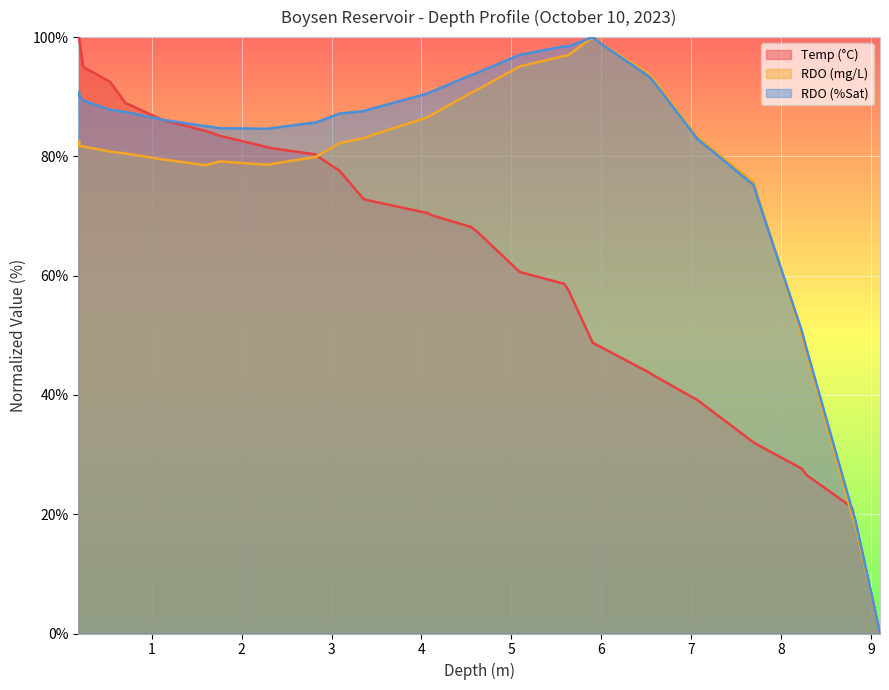

What is the highest value of the Temp (°C) series?

100.0